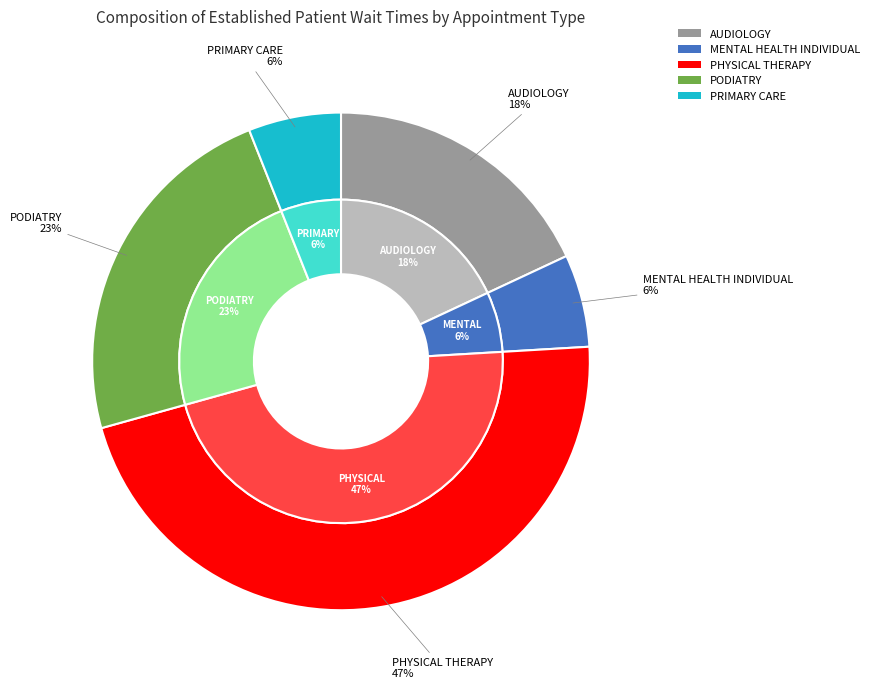

Rank the categories by value from highest to lowest.

PHYSICAL THERAPY, PODIATRY, AUDIOLOGY, MENTAL HEALTH INDIVIDUAL, PRIMARY CARE